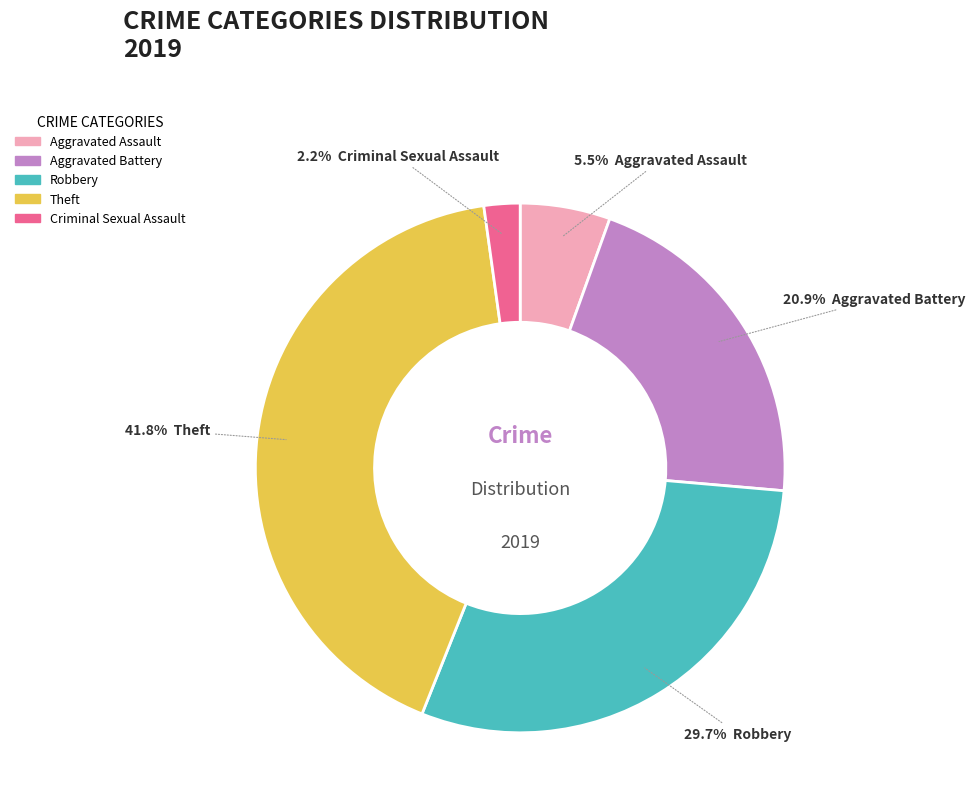

Is there any slice that represents more than half of the pie?

No